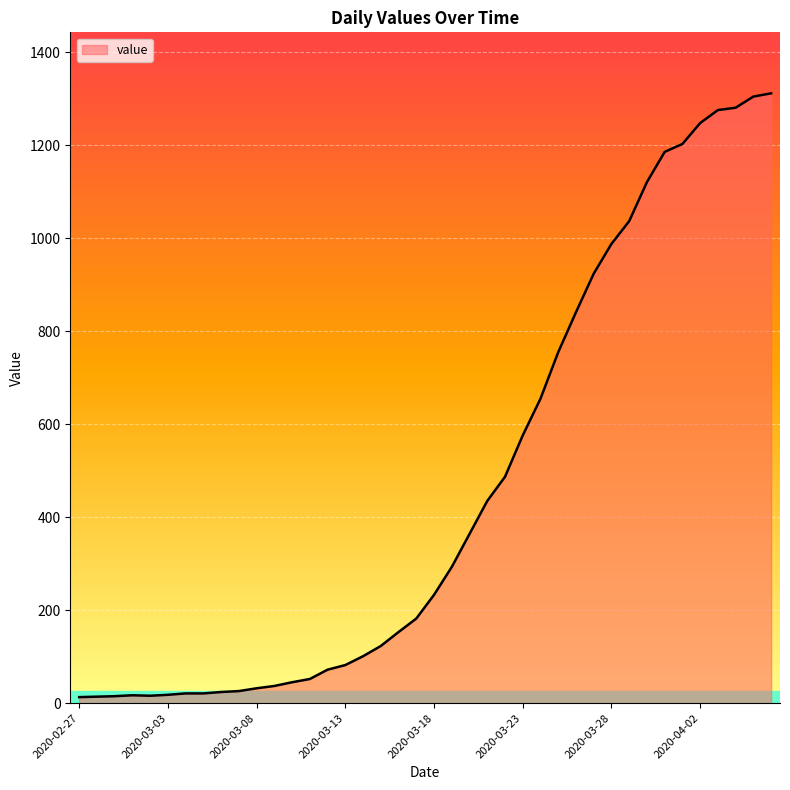

What is the difference between the maximum and minimum values?

1299